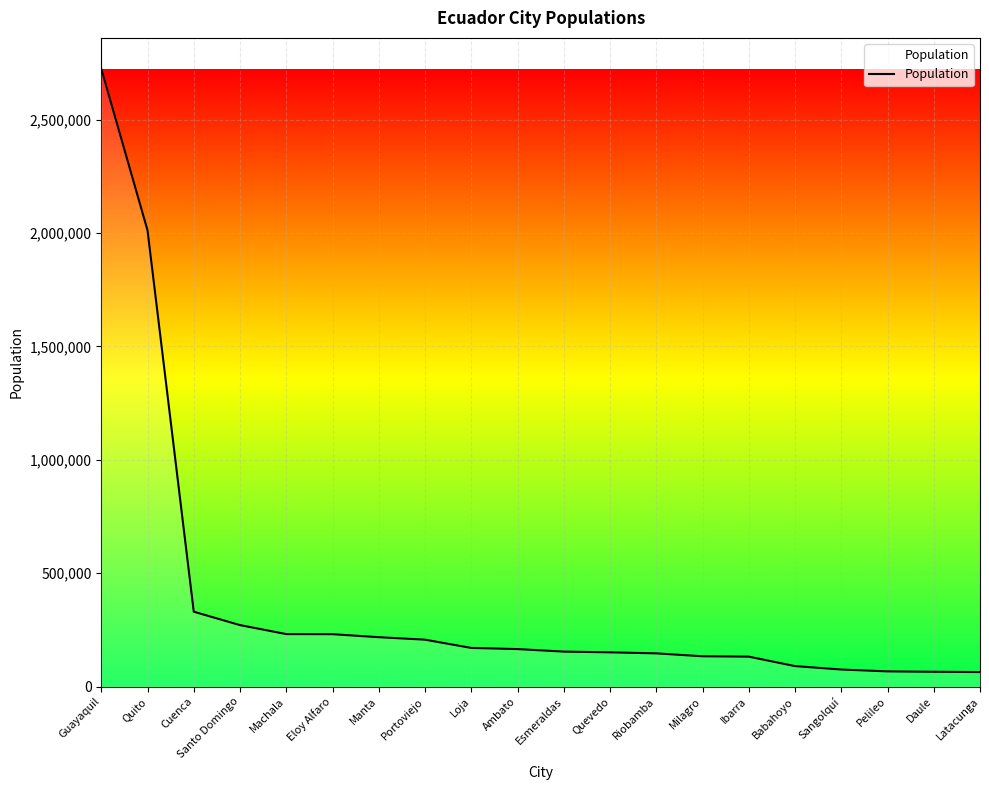

What is the ratio of the value at Machala to the value at Milagro?

1.7